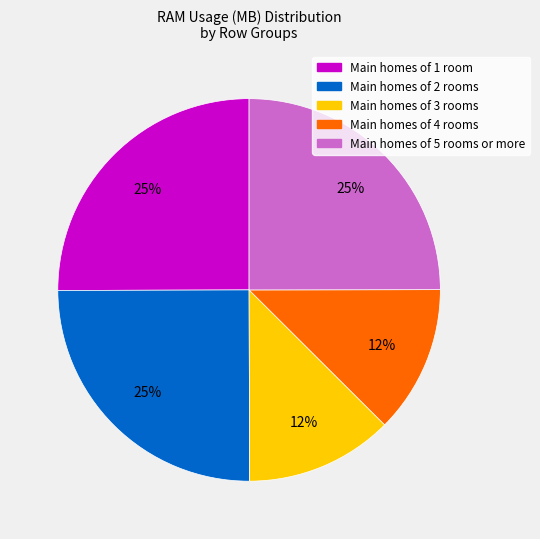

Does any single category account for the majority?

No